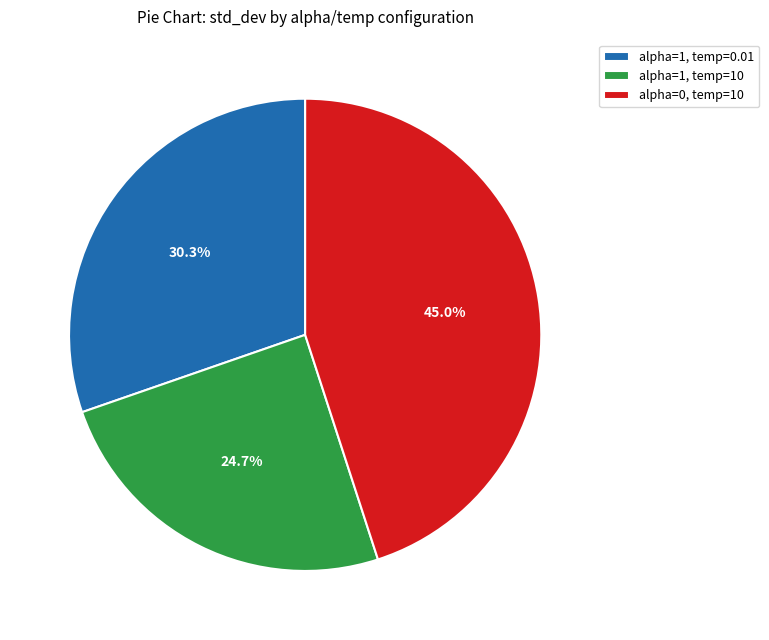

Which category has the smallest portion of the pie?

alpha=1, temp=10